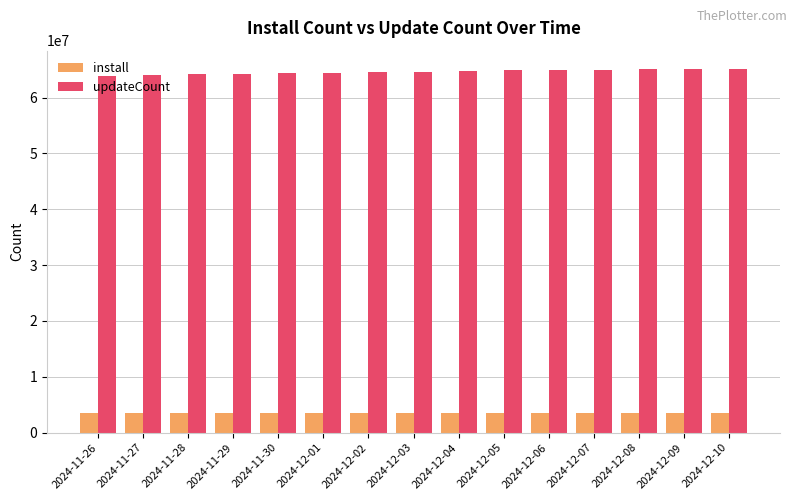

What is the total value across all series at 2024-12-03?

68209157